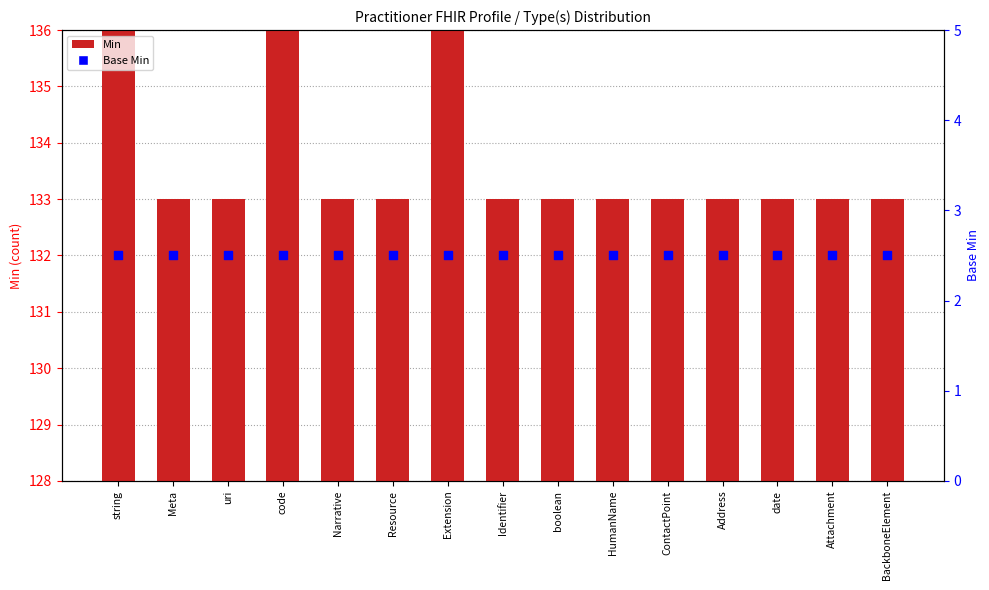

At how many categories does at least one series exceed 101?

15